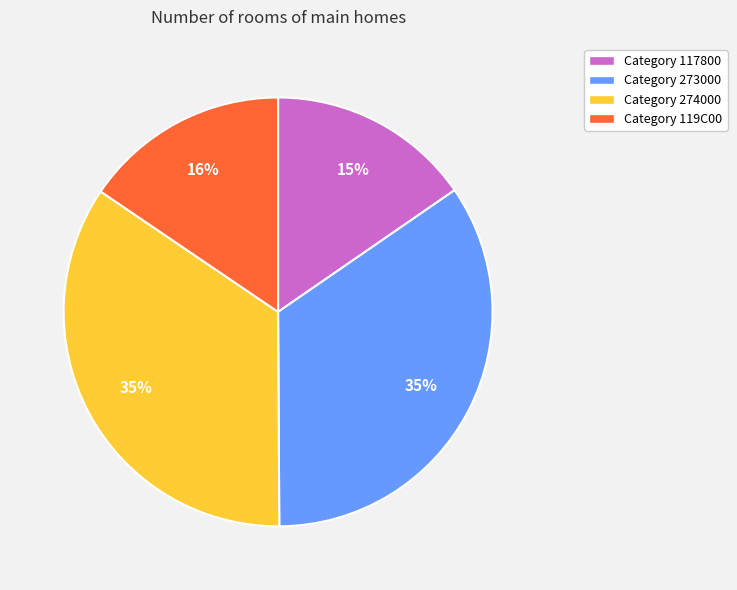

Does Category 273000 account for over 50% of the chart?

No